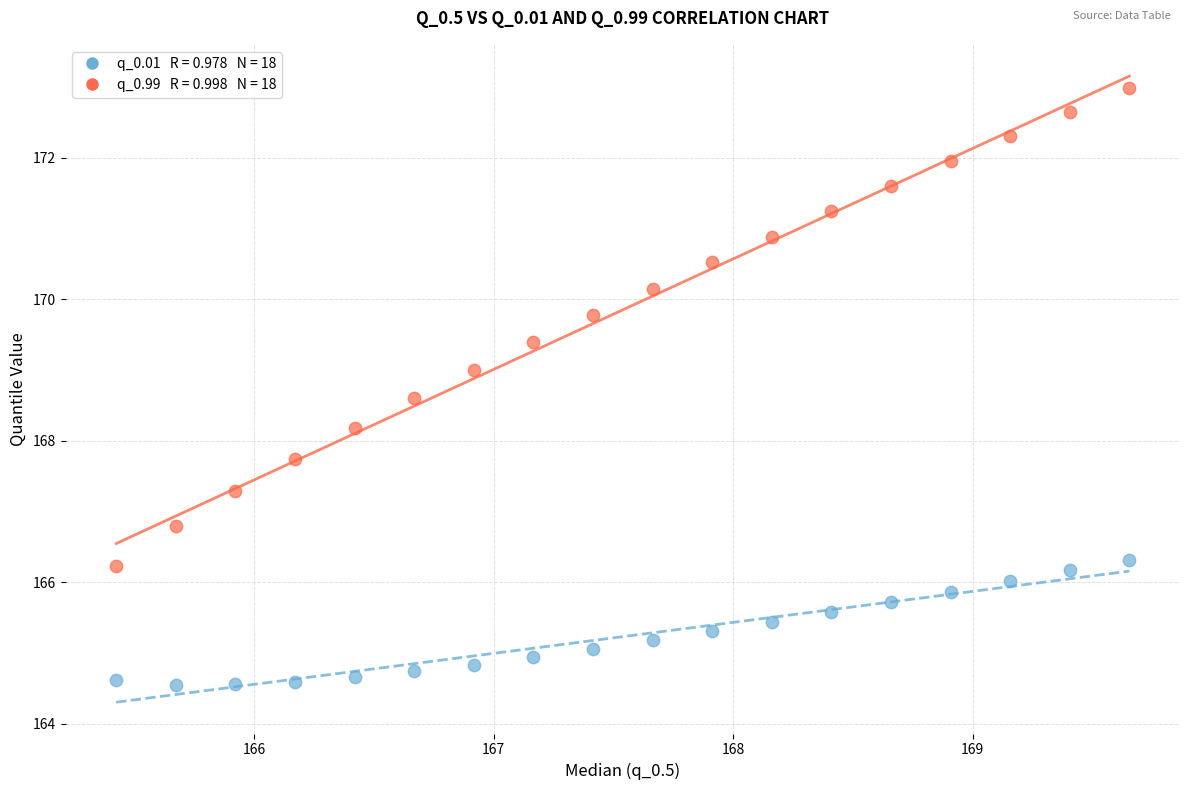

Across all data points, what is the range of Y values (max minus min)?

8.4